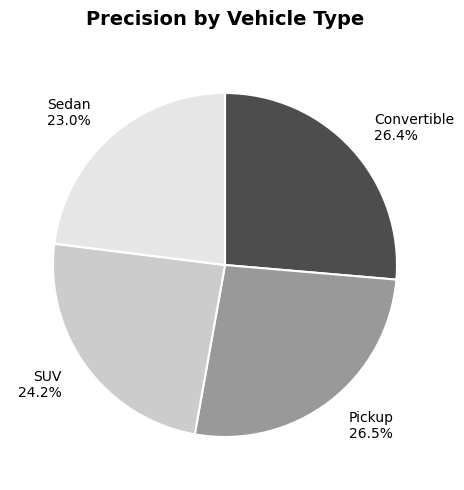

Count the number of slices in the pie.

4